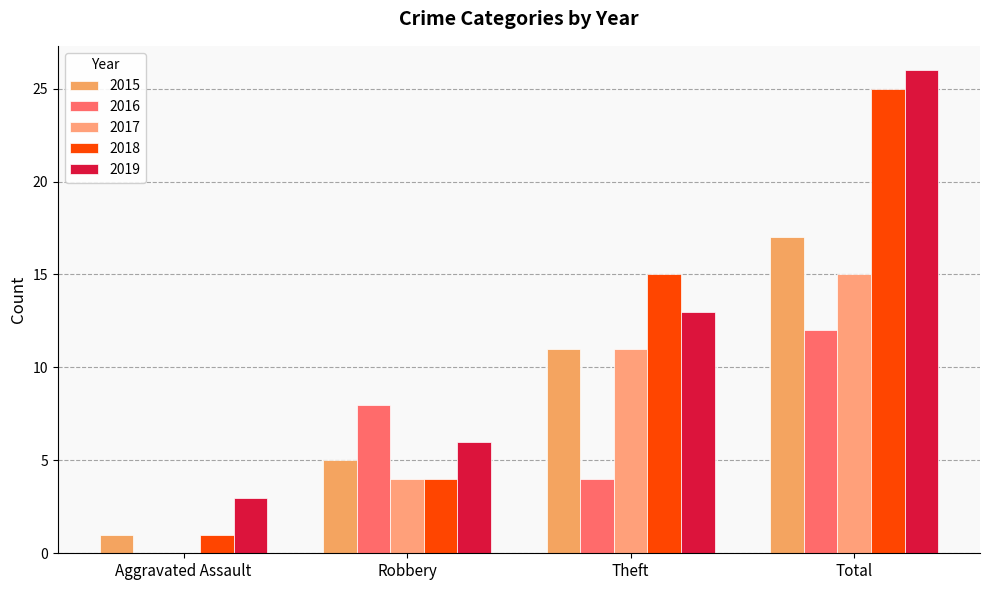

The value of 2019 at Total is 14. True or false?

False